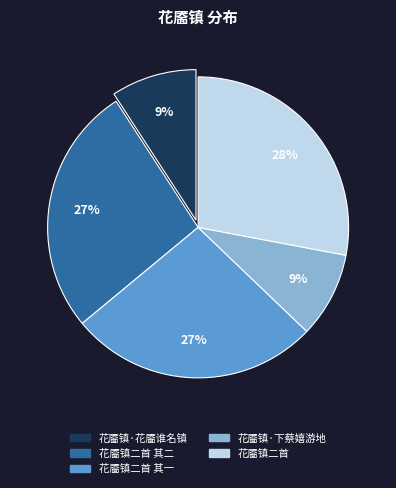

Count the number of slices in the pie.

5